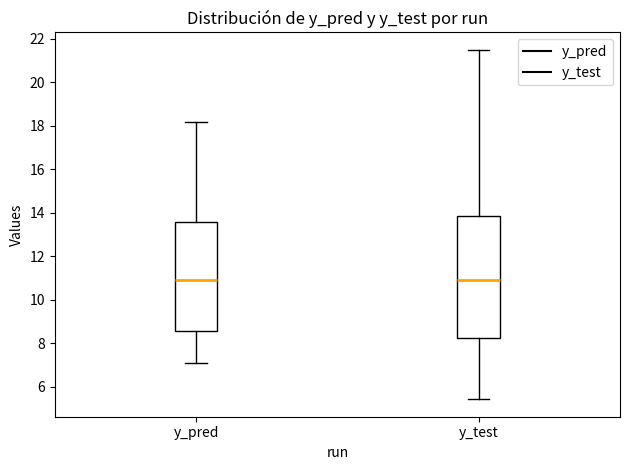

Where does the median line of the box for y_pred sit on the y-axis? The values are not printed on the chart, so give them approximately, as read against the axis.

11.0